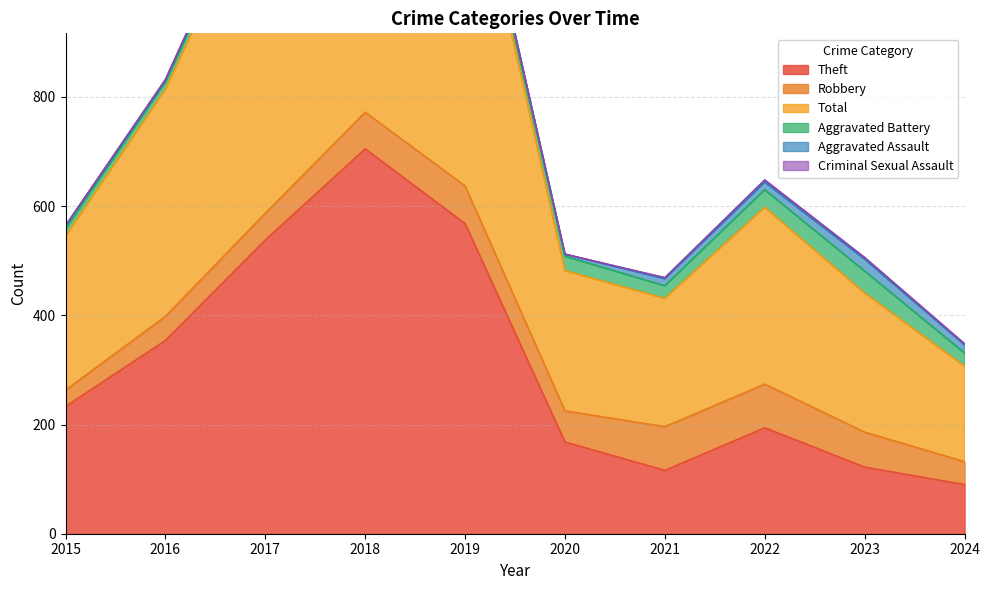

How many data points in Aggravated Assault are less than 12?

5